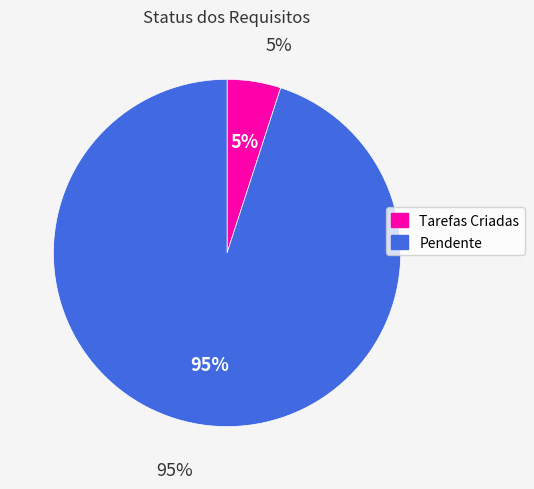

The Tarefas Criadas slice represents 5% of the pie. True or false?

True